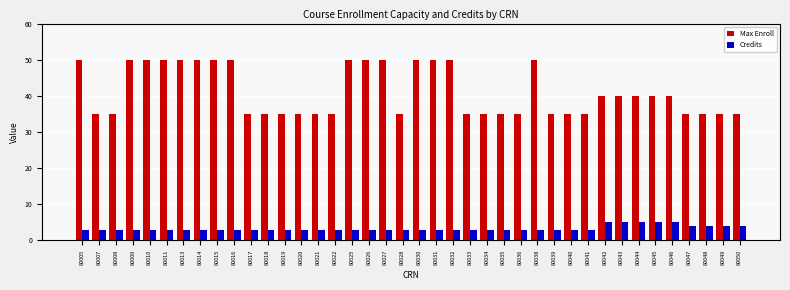

Which series has the largest total across all categories?

Max Enroll